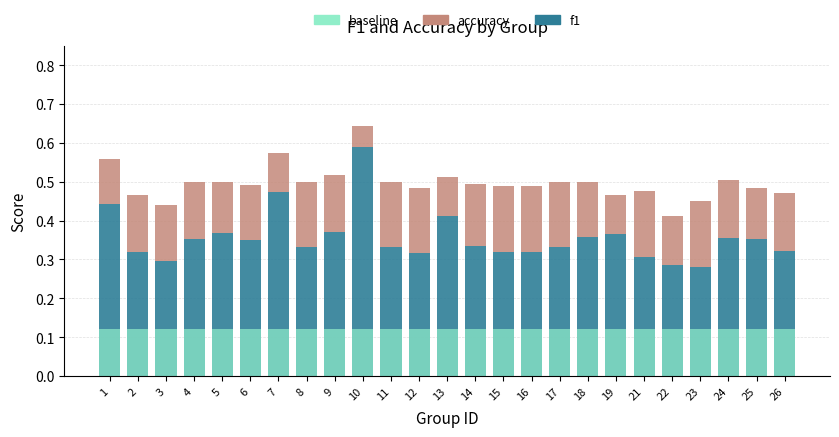

The baseline series shows 0.1 at 11. True or false?

True